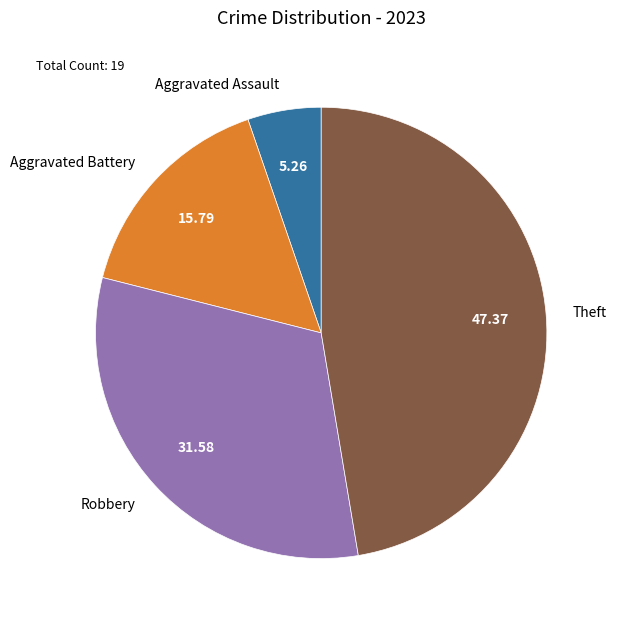

Is Robbery the majority of the pie?

No